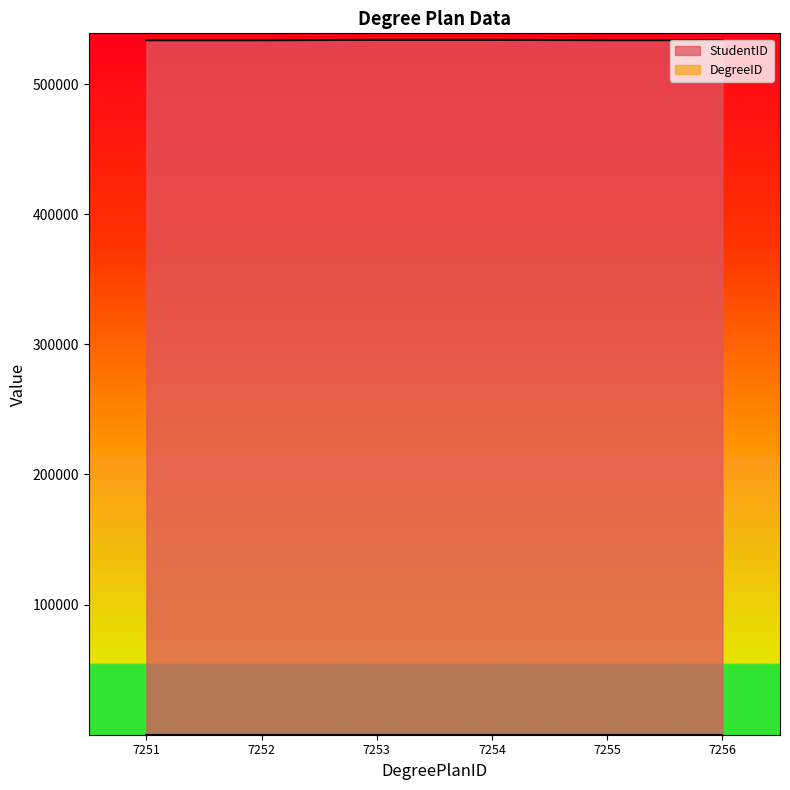

How many series are shown in this chart?

2